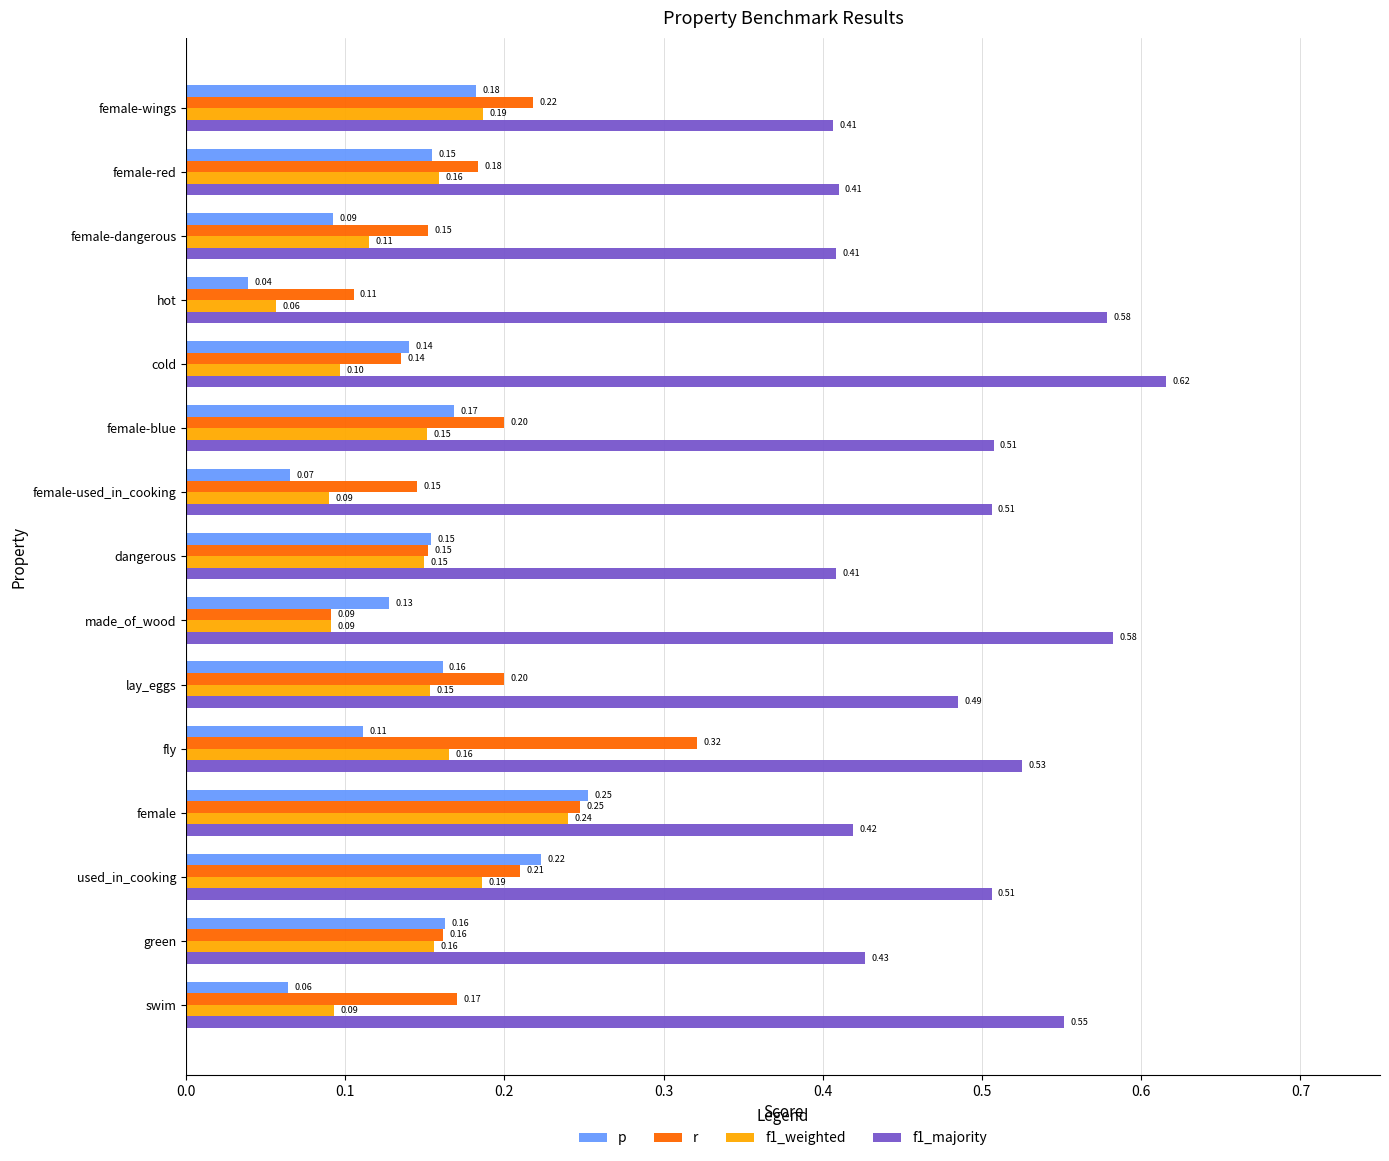

What is the total value across all series at female-blue?

1.0